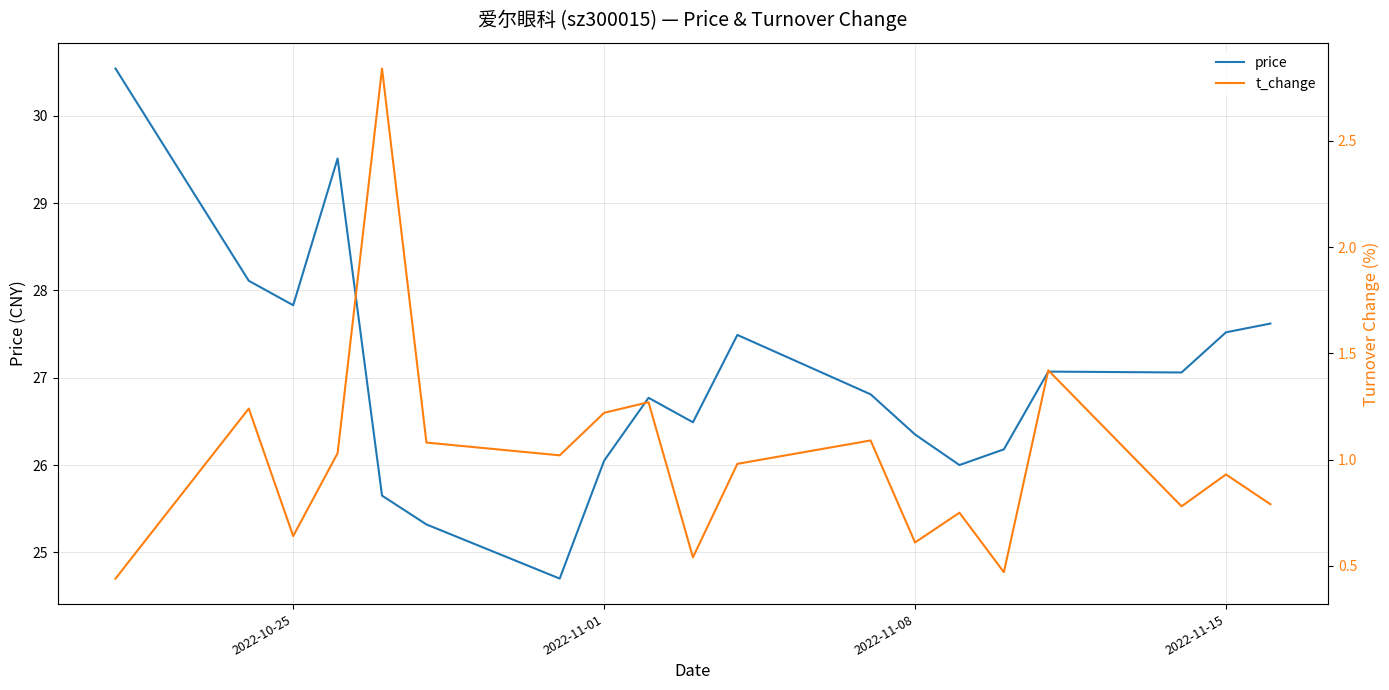

The price series shows 26.4 at 2022-11-08. True or false?

True